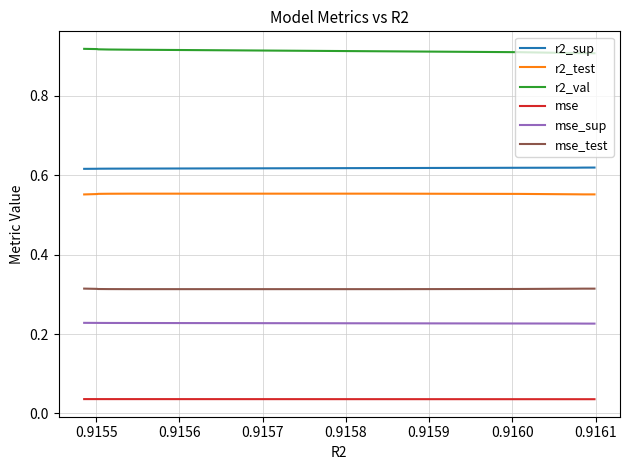

What is the sum of all r2_test values?

5.5